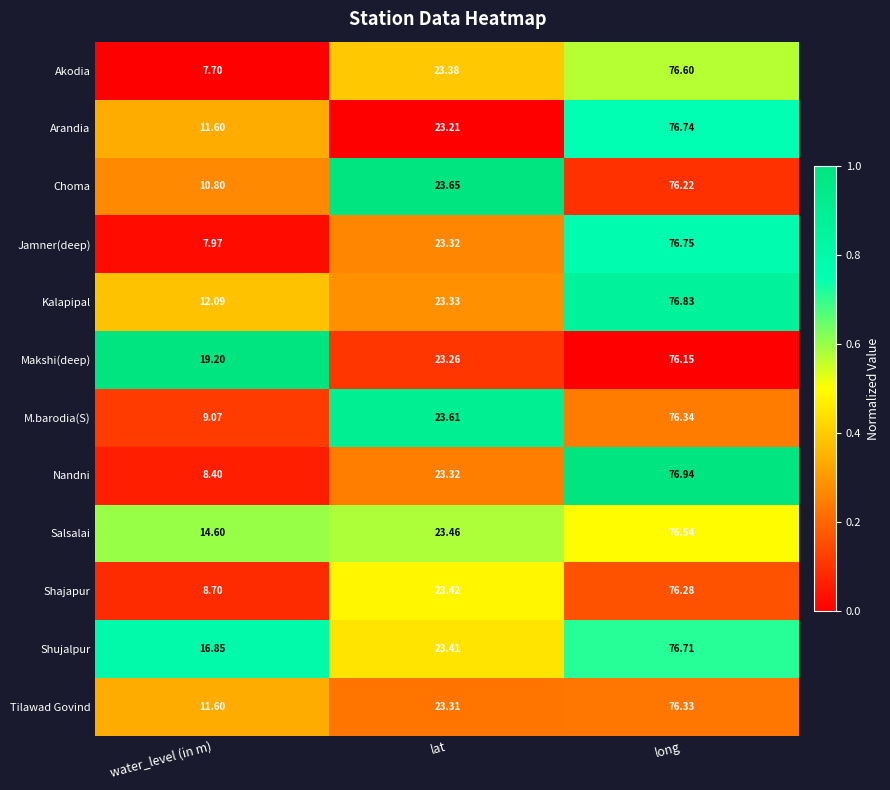

At long, list the series in order from largest to smallest.

Nandni, Kalapipal, Jamner(deep), Arandia, Shujalpur, Akodia, Salsalai, M.barodia(S), Tilawad Govind, Shajapur, Choma, Makshi(deep)